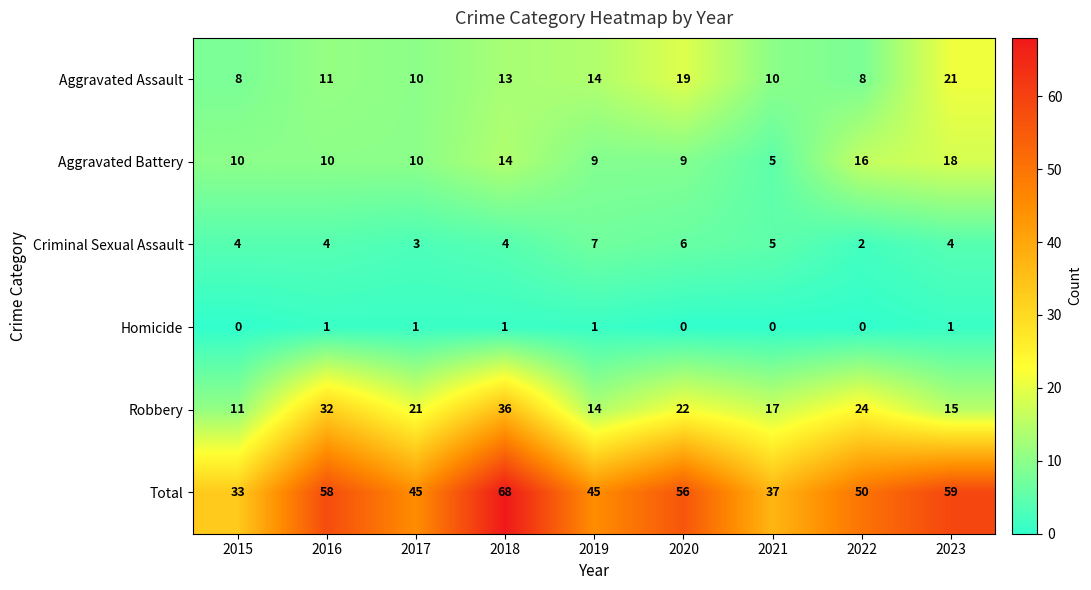

What is the minimum value for Aggravated Assault?

8